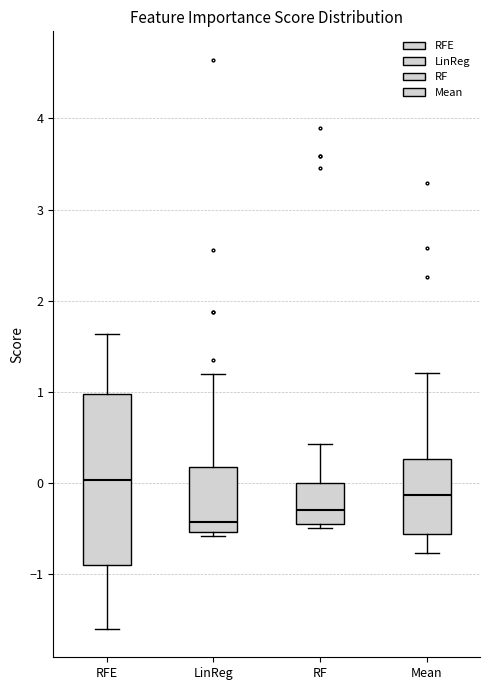

Which box's median line is the lowest?

LinReg